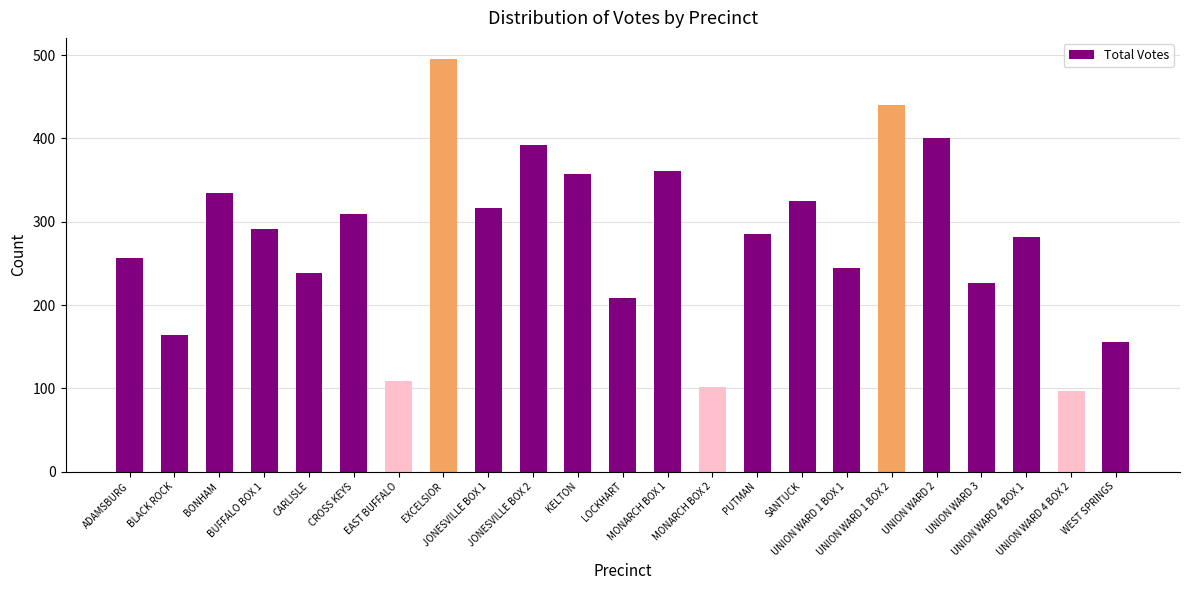

What is the value of the 13th bar from the left?

361